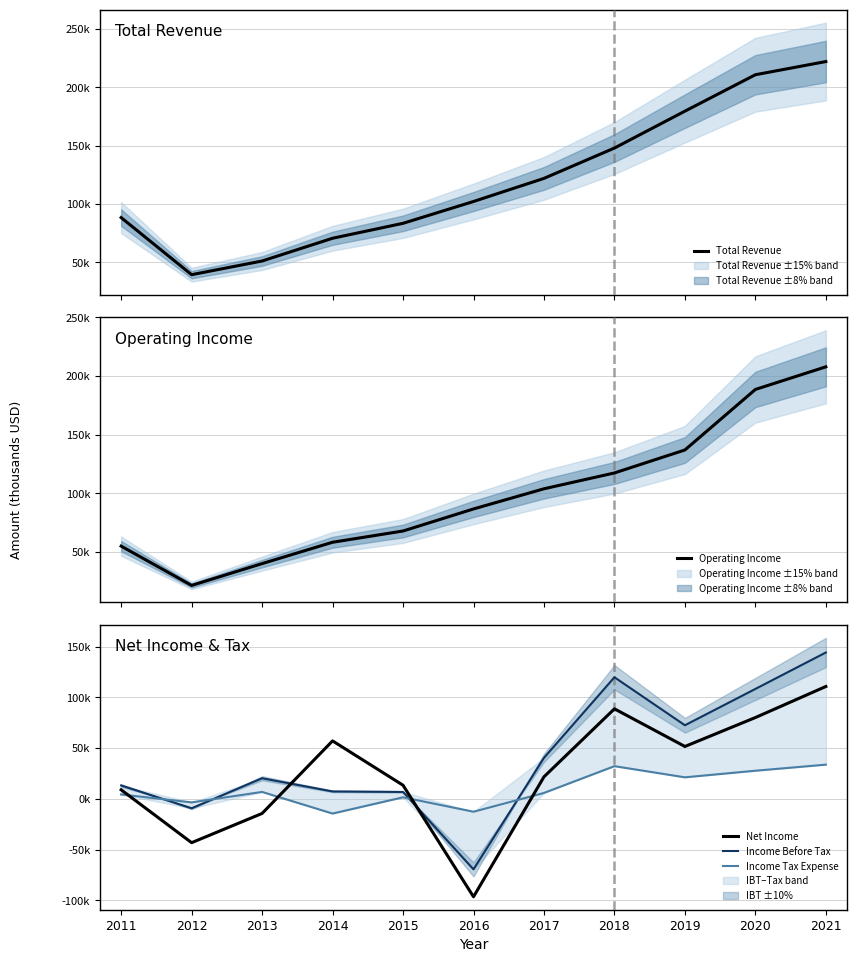

After their last crossing, which series has the higher values: Income Tax Expense or Net Income?

Net Income